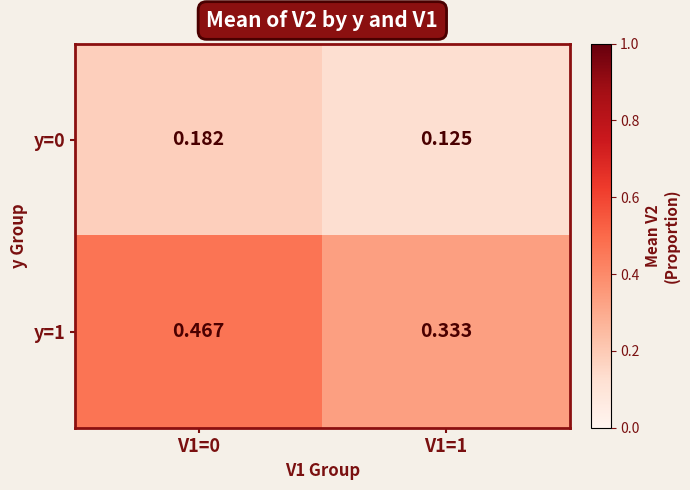

Is the value of y=0 at V1=0 greater than the value of y=1 at V1=1?

No